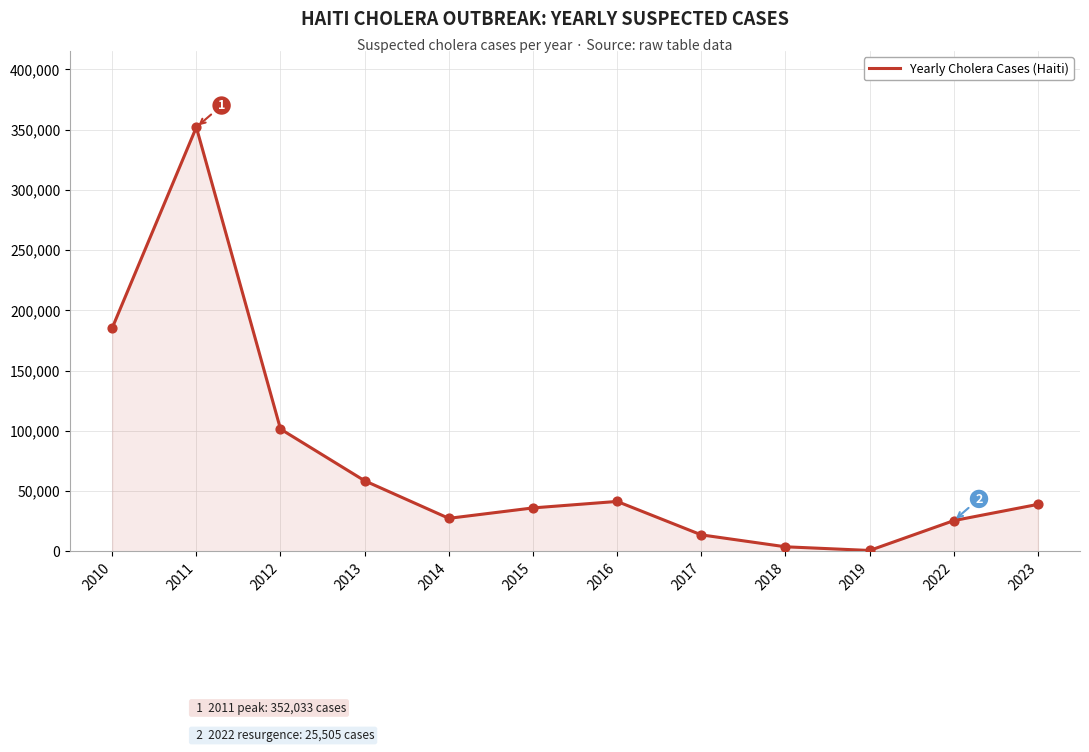

What is the ratio of the value at 2011 to the value at 2023?

9.0